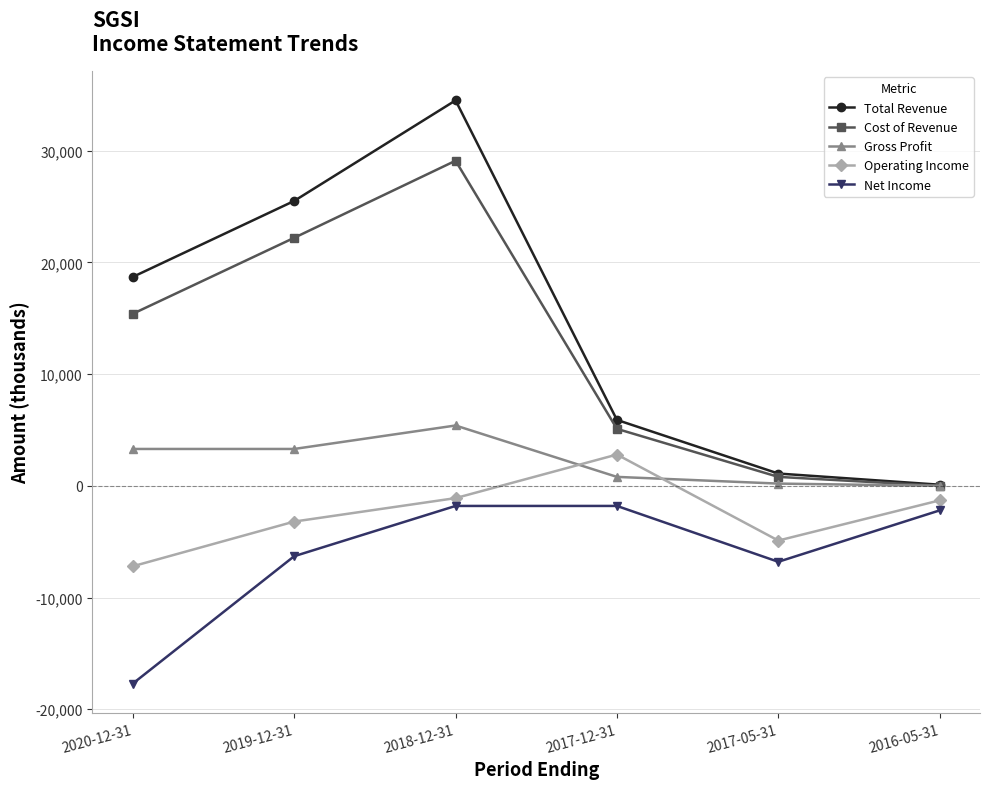

How many lines are shown in the chart?

5